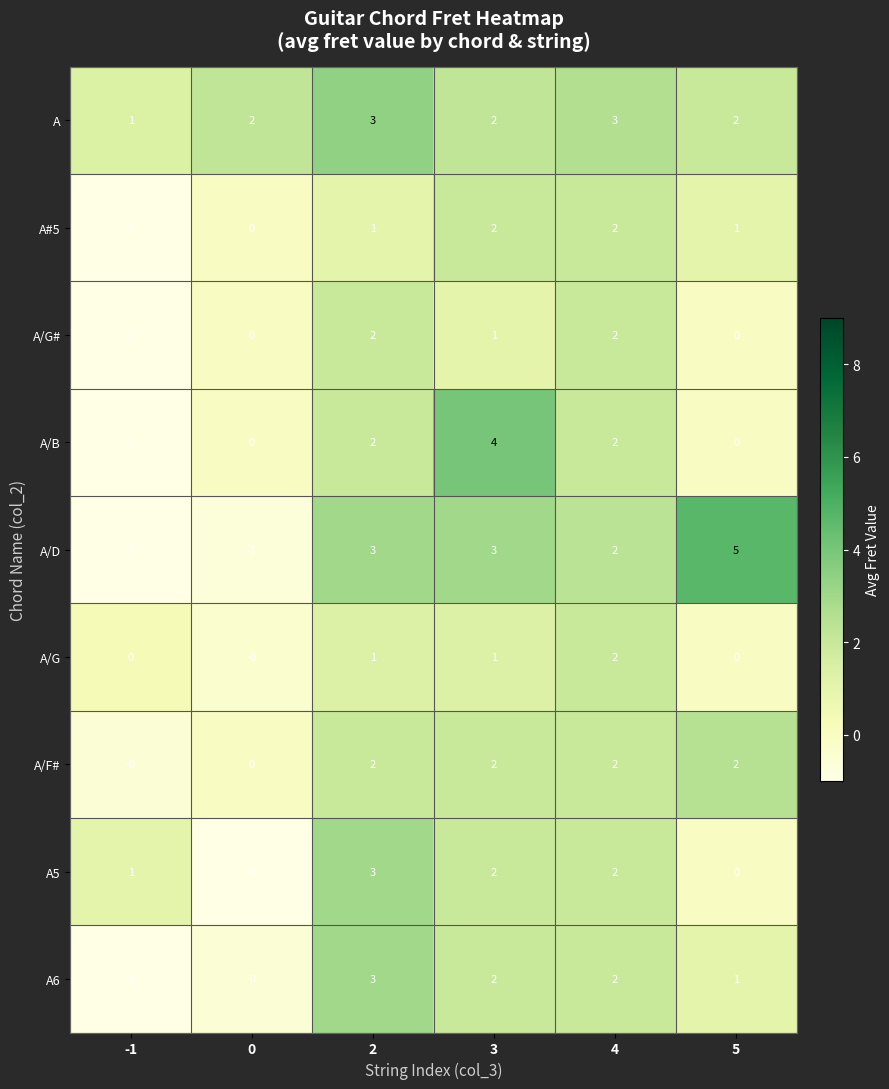

Which series has the largest total across all categories?

A